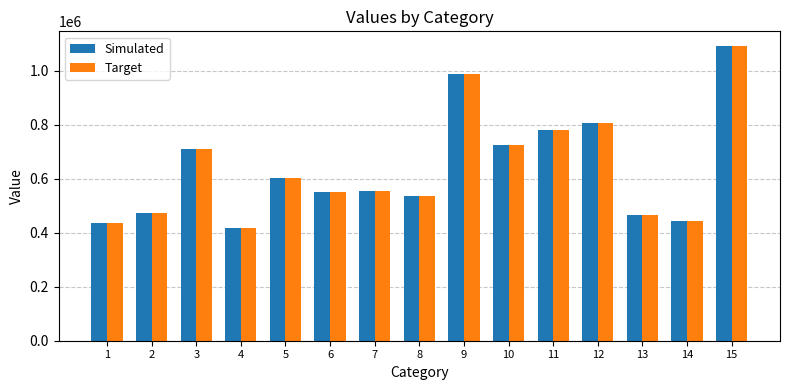

At how many categories does at least one series exceed 450671?

12